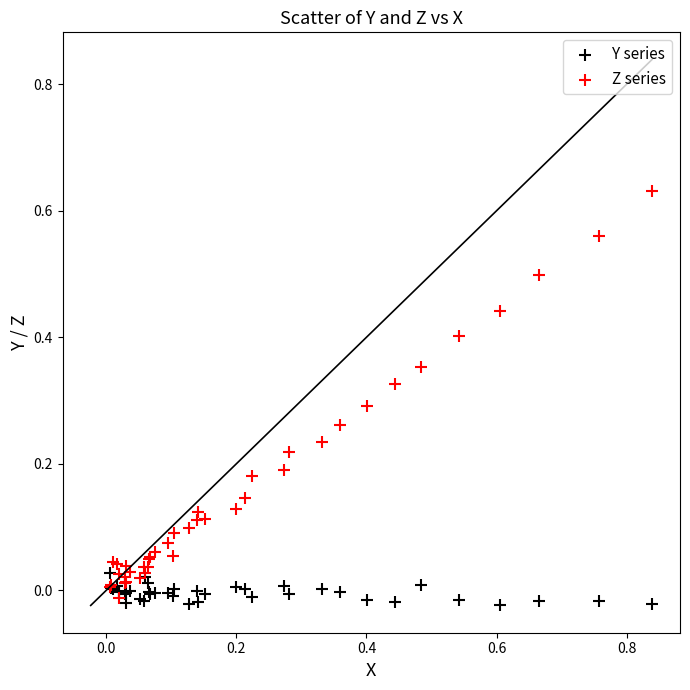

Which series reaches the minimum Y coordinate?

Y series